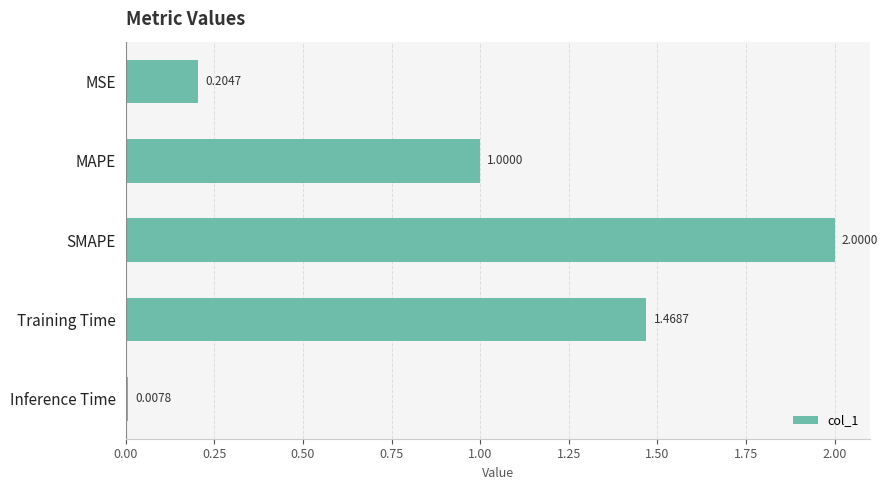

What is the average value?

0.9